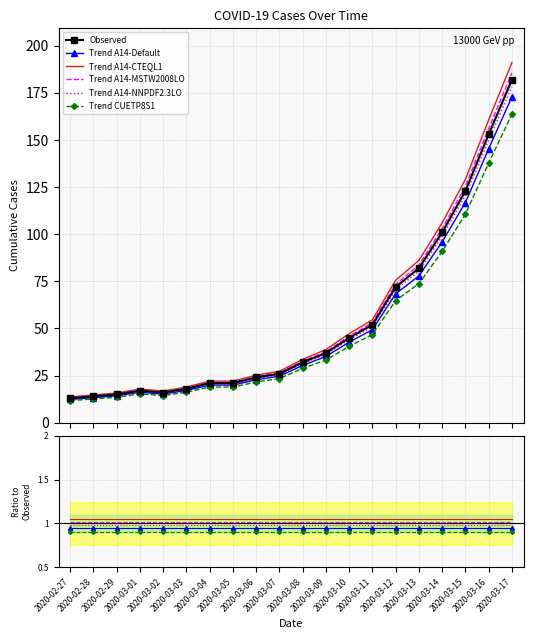

What is the label of the 3rd point from the left?

2020-02-29